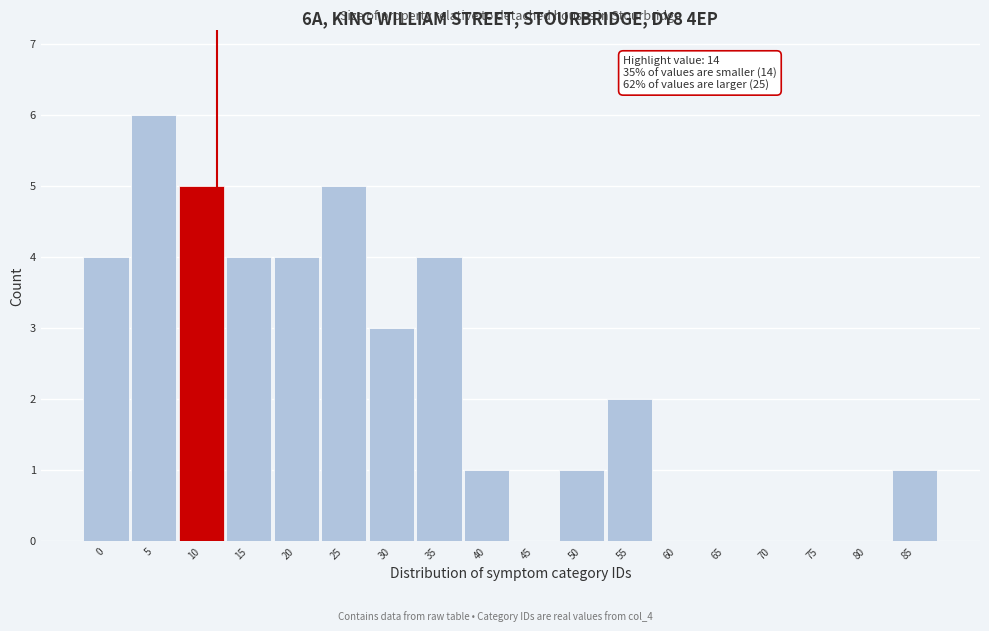

Reading left to right, transcribe all the data shown in this chart.

0=4	5=6	10=5	15=4	20=4	25=5	30=3	35=4	40=1	45=0	50=1	55=2	60=0	65=0	70=0	75=0	80=0	85=1